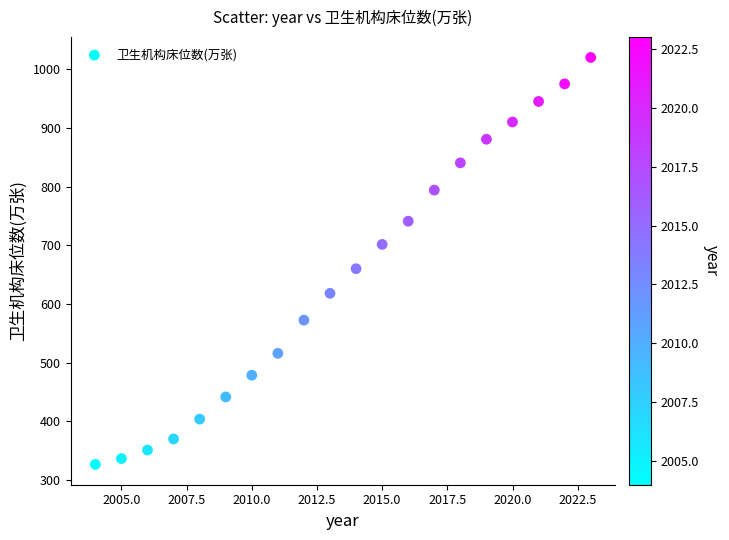

What Y value in the scatter plot is closest to 673?

660.1